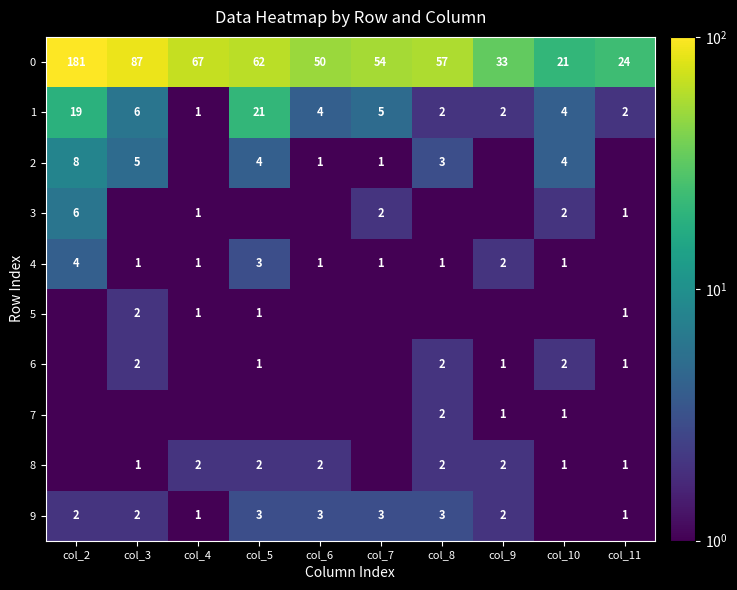

What is the difference between the 4 values at col_6 and col_2?

3.0